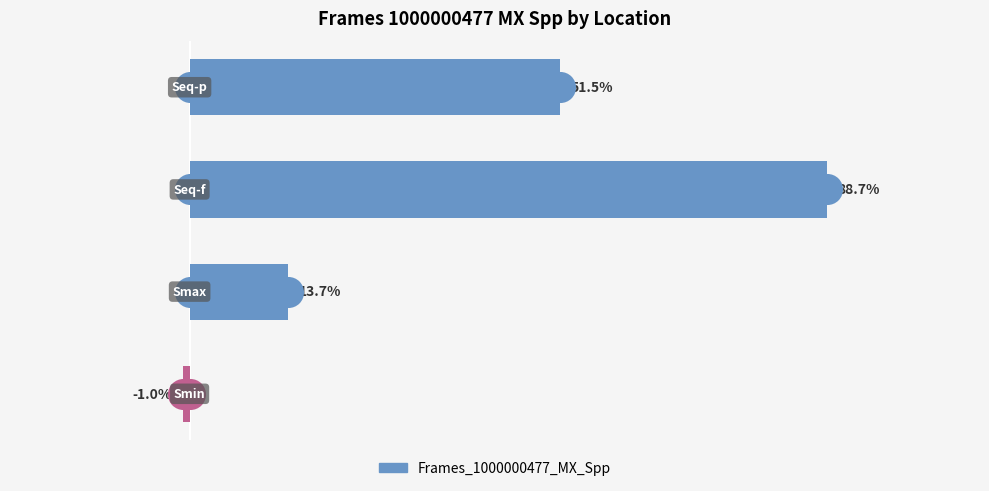

Between 1 and 0, which is larger?

1